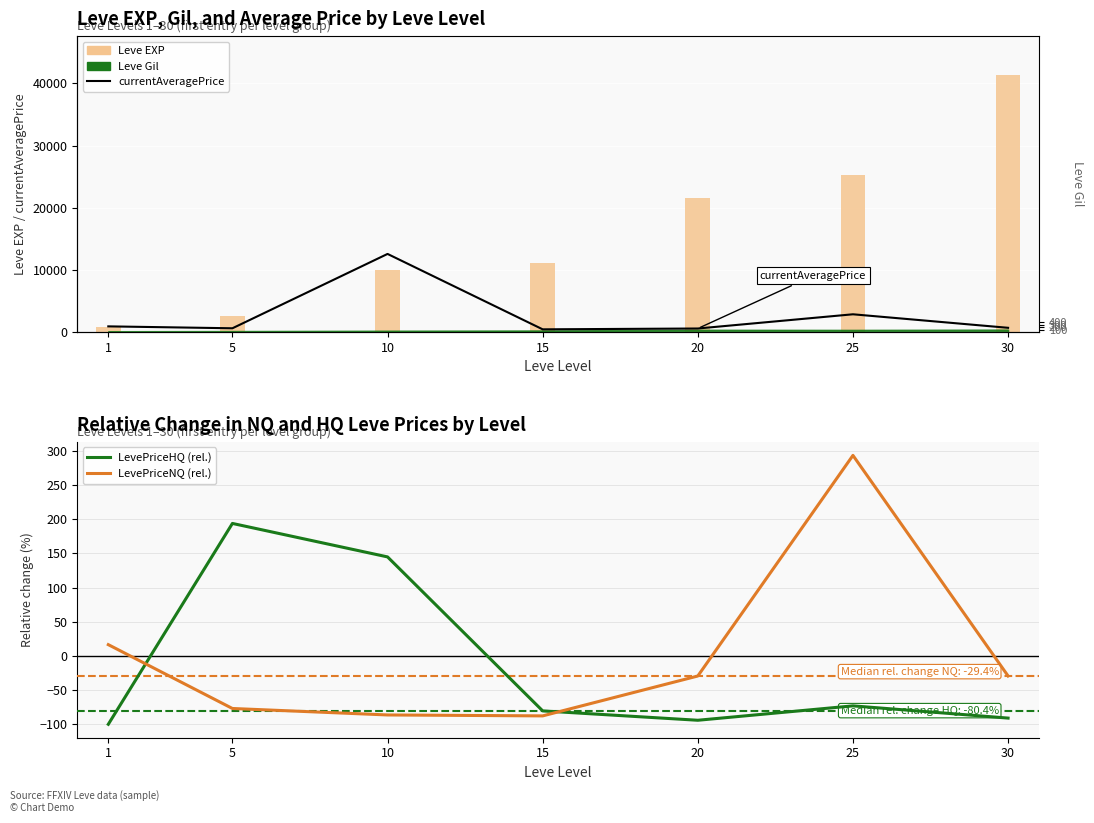

What is the value of the LevePriceHQ (rel.) bar at the 1st from the left?

-100.0